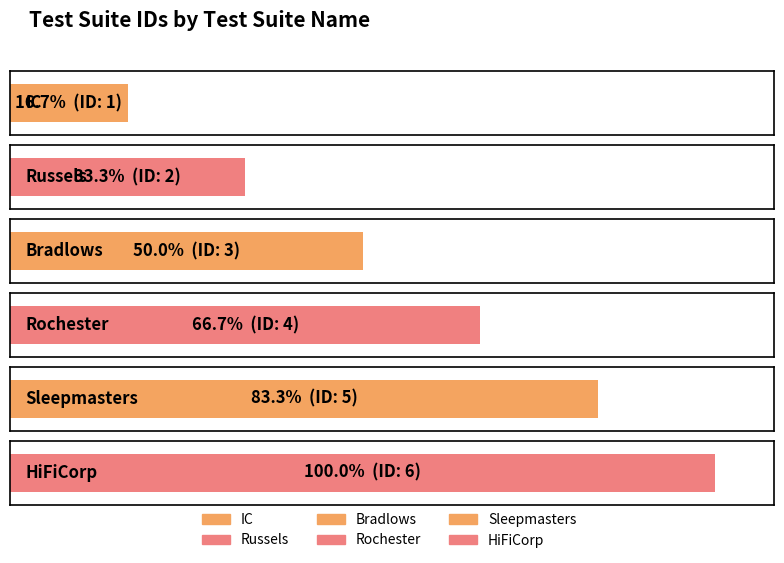

At which category does the chart reach its peak across all series?

HiFiCorp